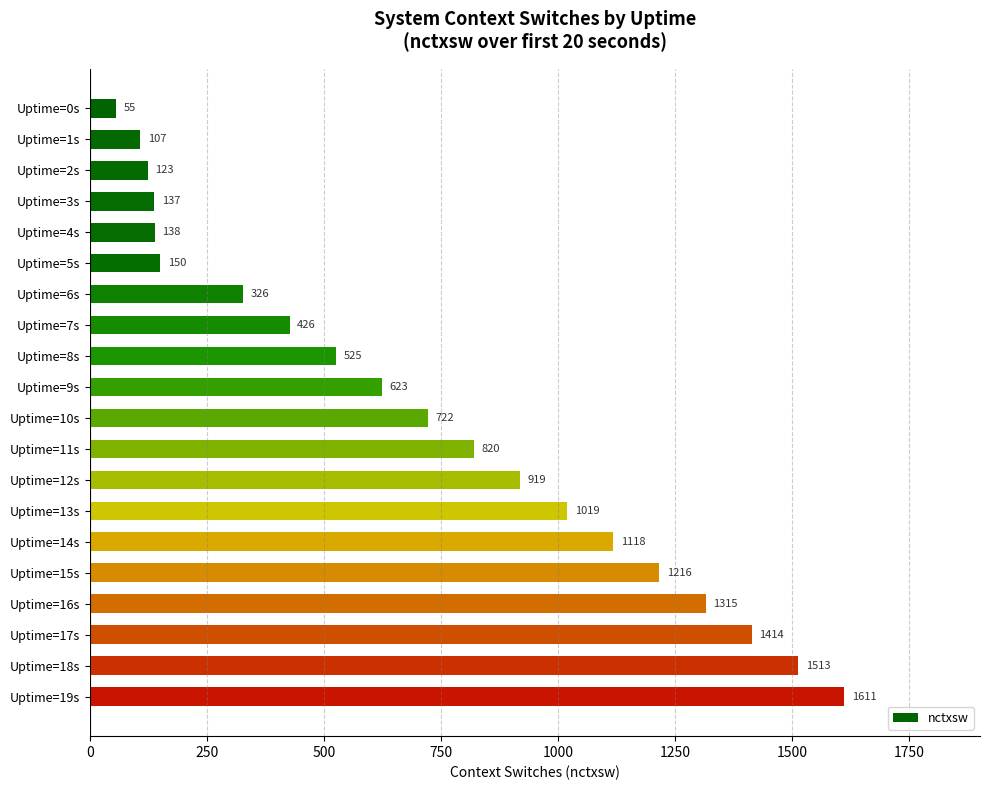

True or false: the data shows 284 at Uptime=8s.

False